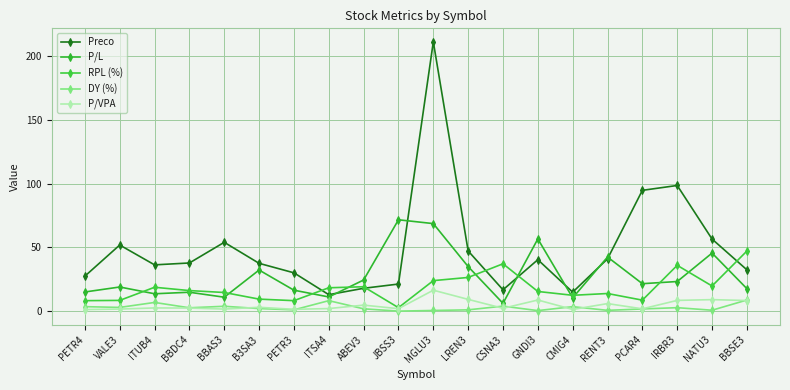

The value of RPL (%) at LREN3 is 26.4. True or false?

True